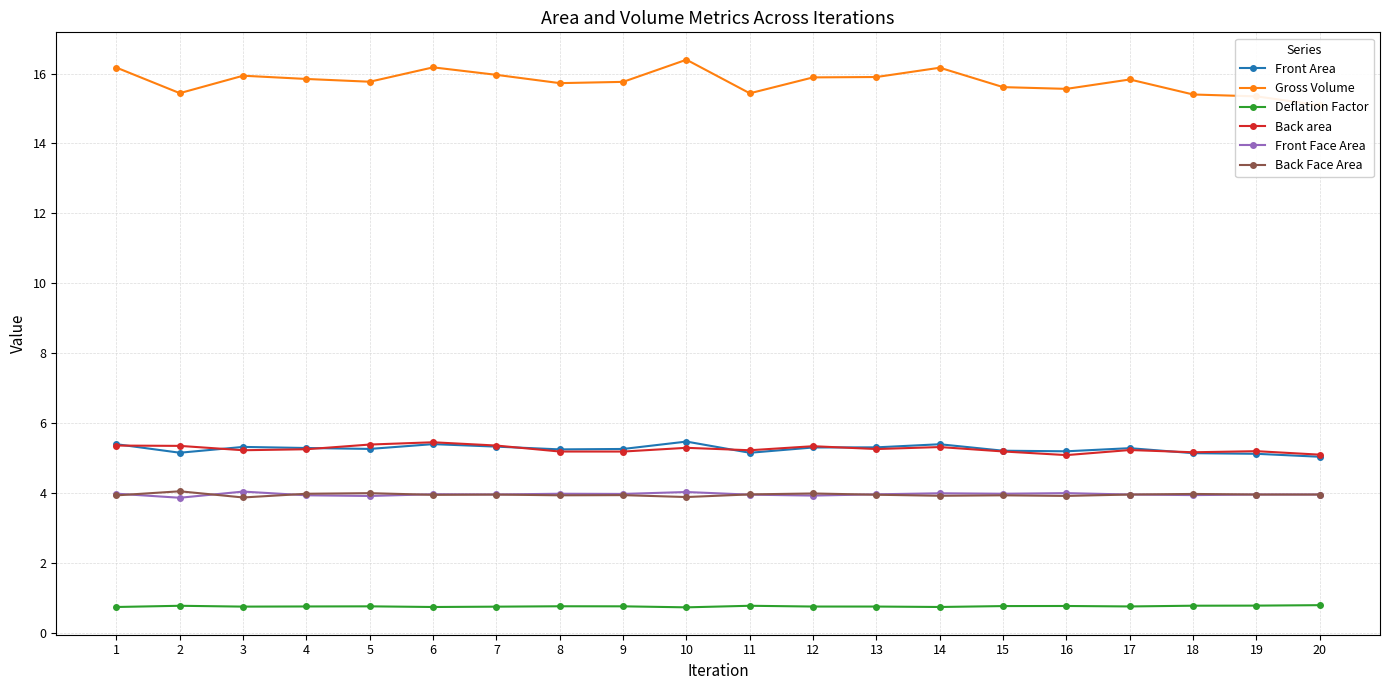

Where is Deflation Factor nearest to the value 0?

10